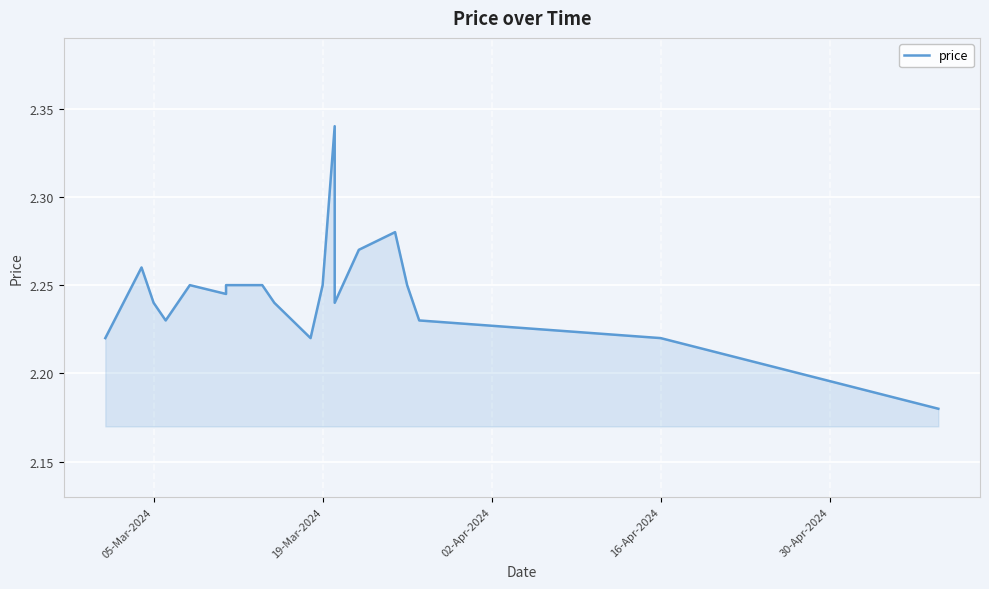

Count the values in the range 2 to 3.

20